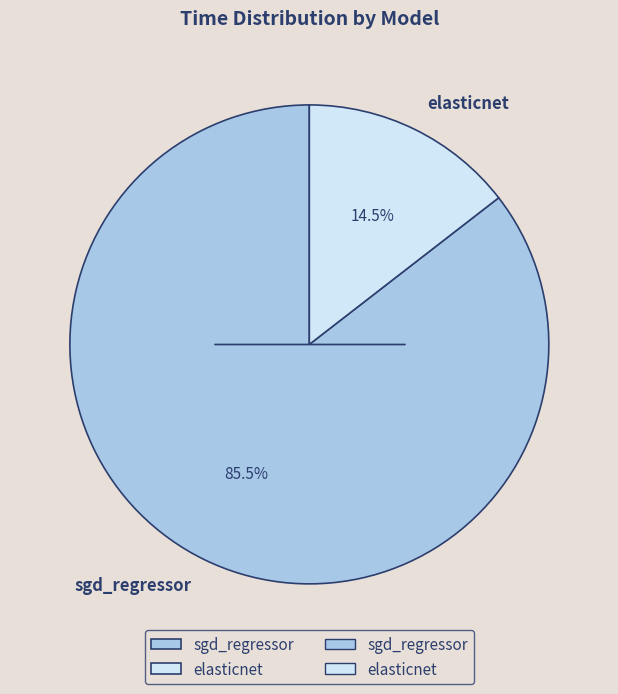

Which has a higher value, sgd_regressor or elasticnet?

sgd_regressor